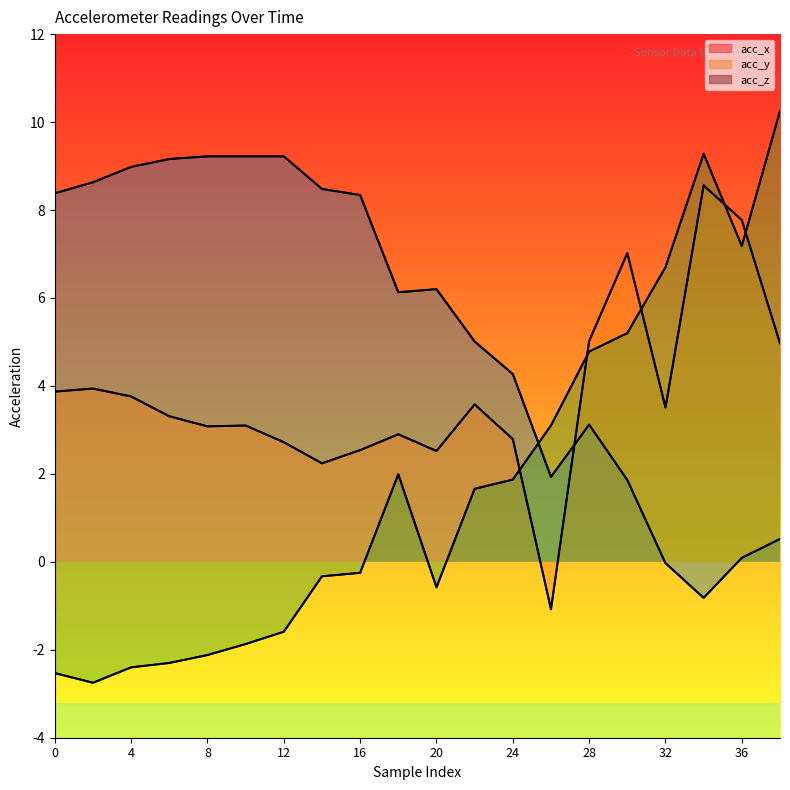

Reading left to right, transcribe all the data shown in this chart.

acc_x: 8.4	8.6	9.0	9.2	9.2	9.2	9.2	8.5	8.3	6.1	6.2	5.0	4.3	1.9	3.1	1.9	-0.0	-0.8	0.1	0.5
acc_y: 3.9	3.9	3.8	3.3	3.1	3.1	2.7	2.2	2.5	2.9	2.5	3.6	2.8	-1.1	5.0	7.0	3.5	8.6	7.8	5.0
acc_z: -2.5	-2.8	-2.4	-2.3	-2.1	-1.9	-1.6	-0.3	-0.2	2.0	-0.6	1.7	1.9	3.1	4.8	5.2	6.7	9.3	7.2	10.2